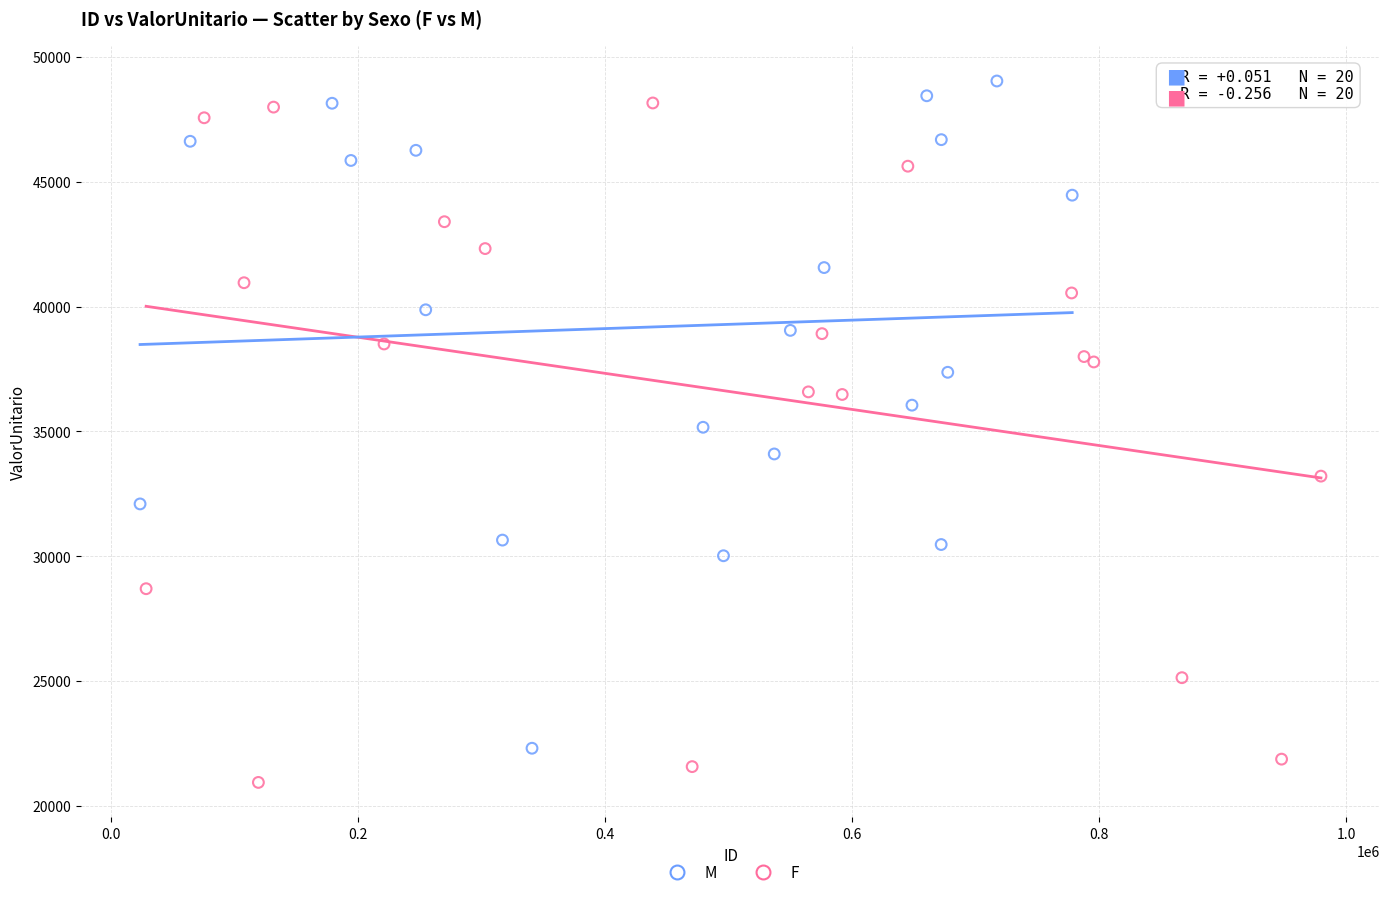

Which series reaches the minimum Y coordinate?

F